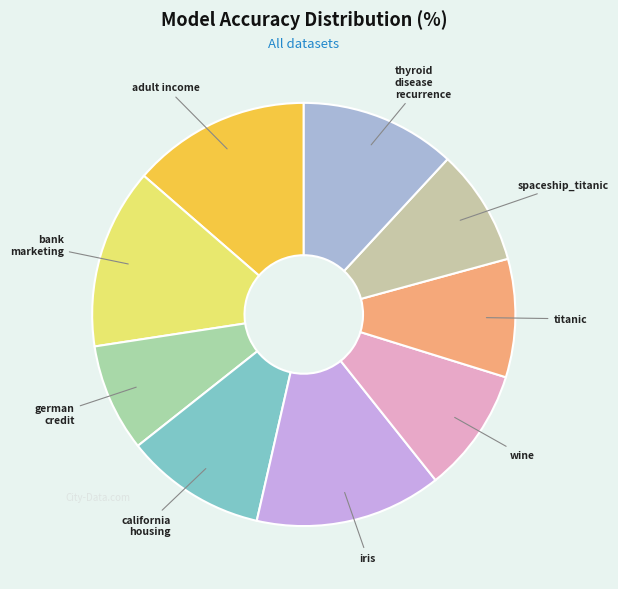

Rank the categories by value from lowest to highest.

german credit, spaceship_titanic, titanic, wine, california housing, thyroid disease recurrence, adult income, bank marketing, iris